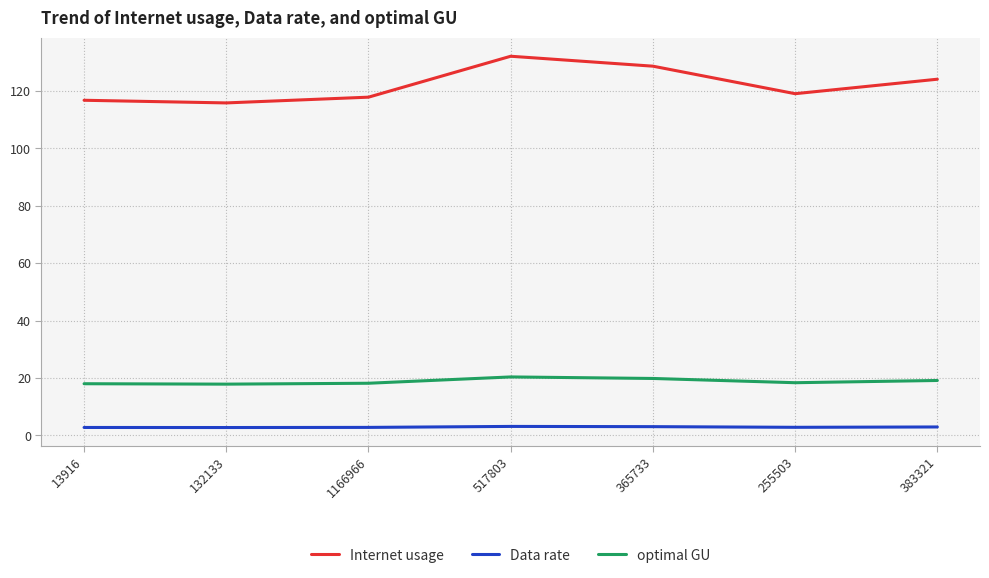

What is the difference between the second highest and minimum values in the Data rate series?

0.3